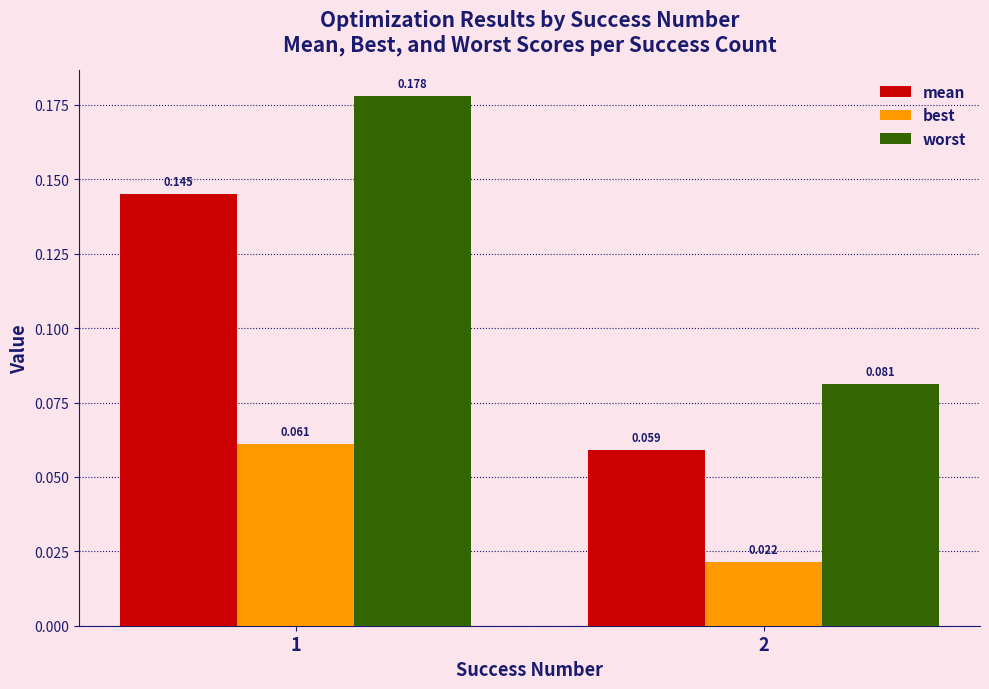

Is the value of mean at 1 greater than the value of worst at 1?

No